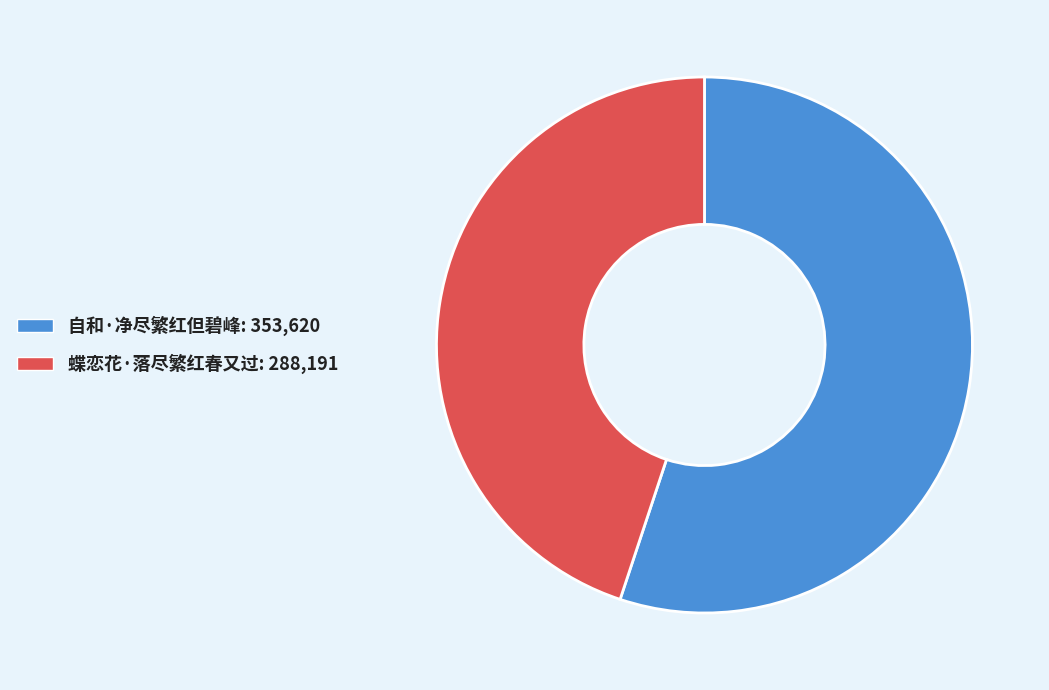

Do 蝶恋花·落尽繁红春又过 and 自和·净尽繁红但碧峰 together represent more than half of the pie?

Yes